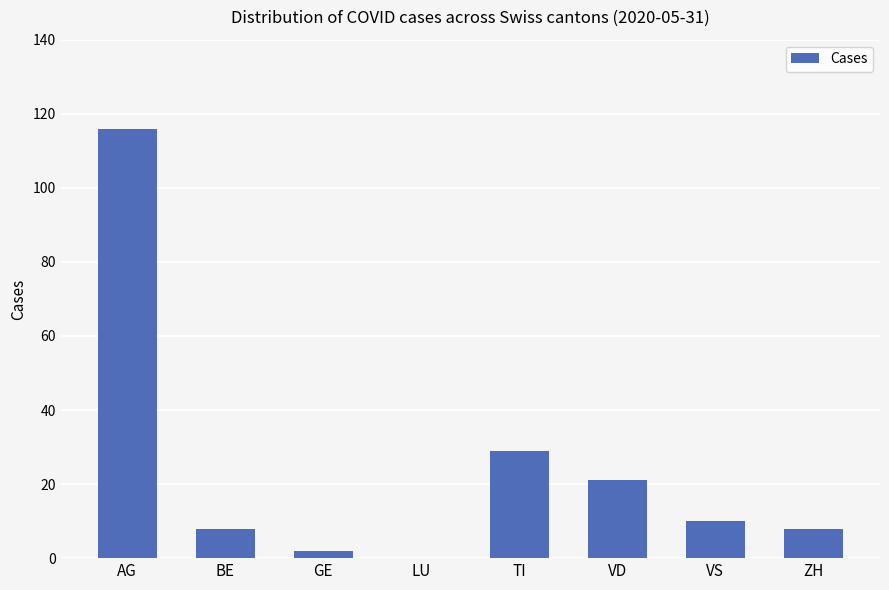

At which label does the data first exceed 10?

AG